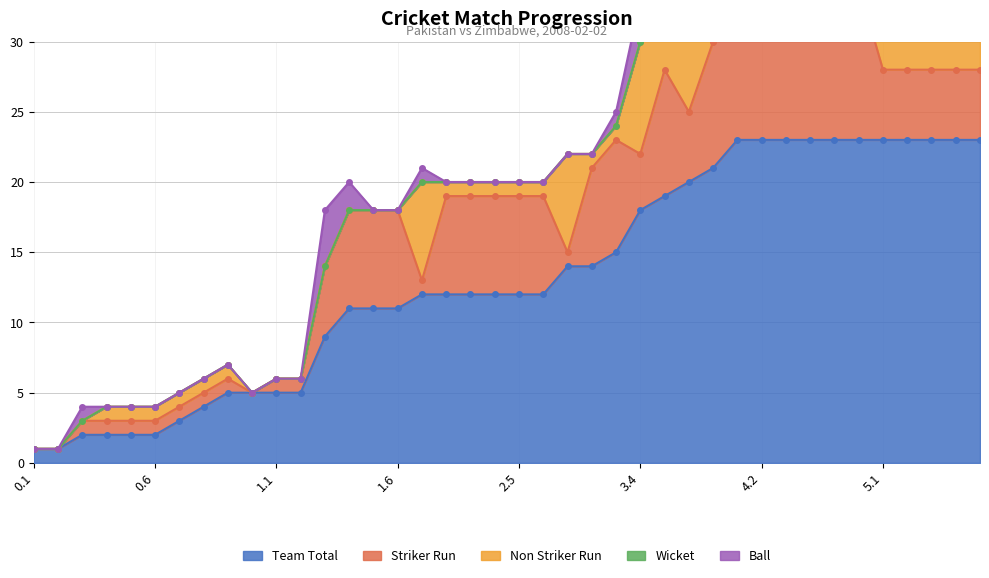

Which series has the largest total across all categories?

Team Total